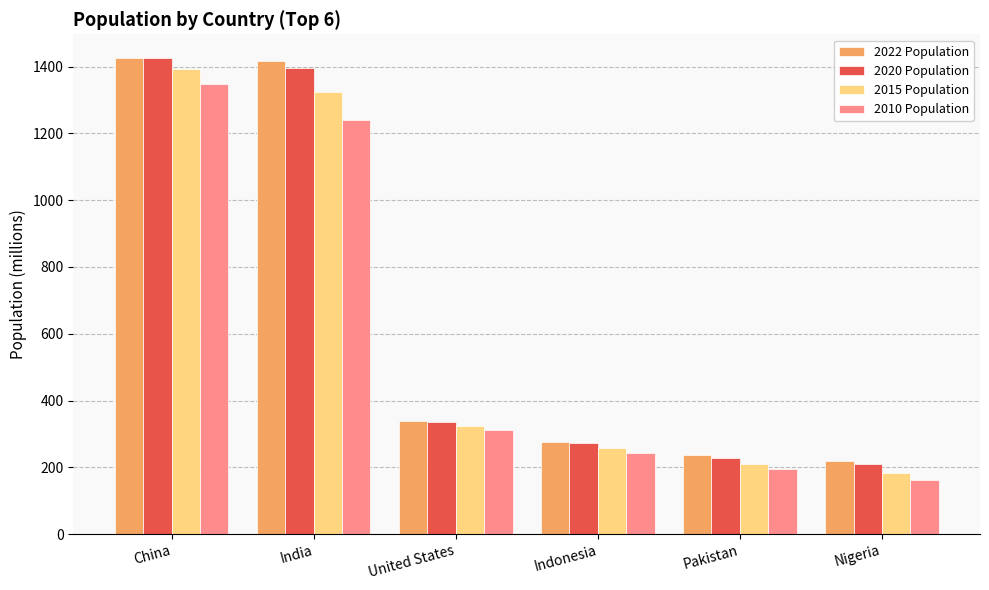

Between China and India, which series saw the biggest shift?

2010 Population